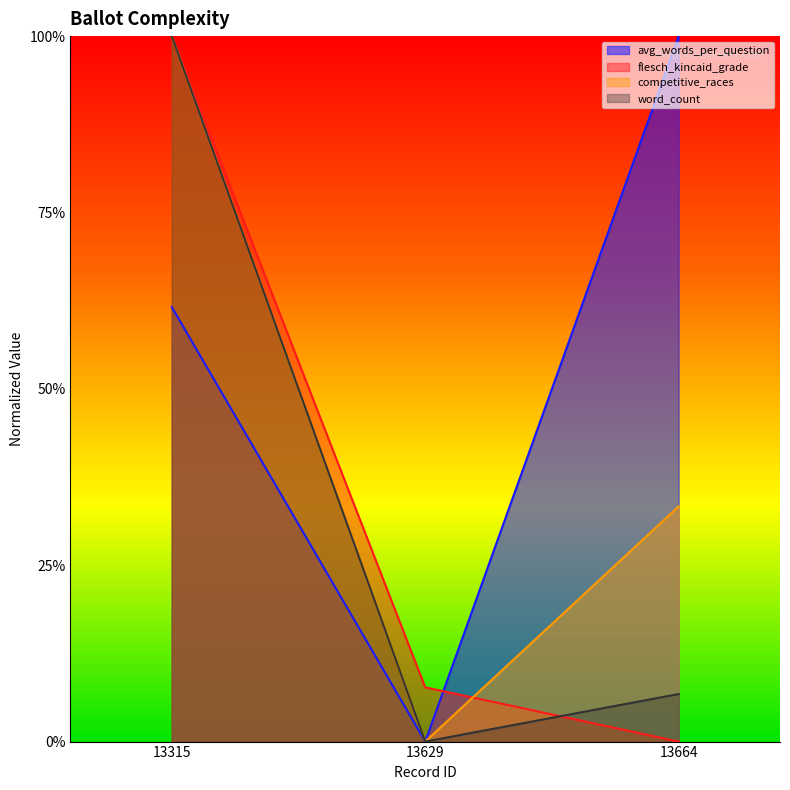

Which has a higher value, 13629 or 13664?

13664